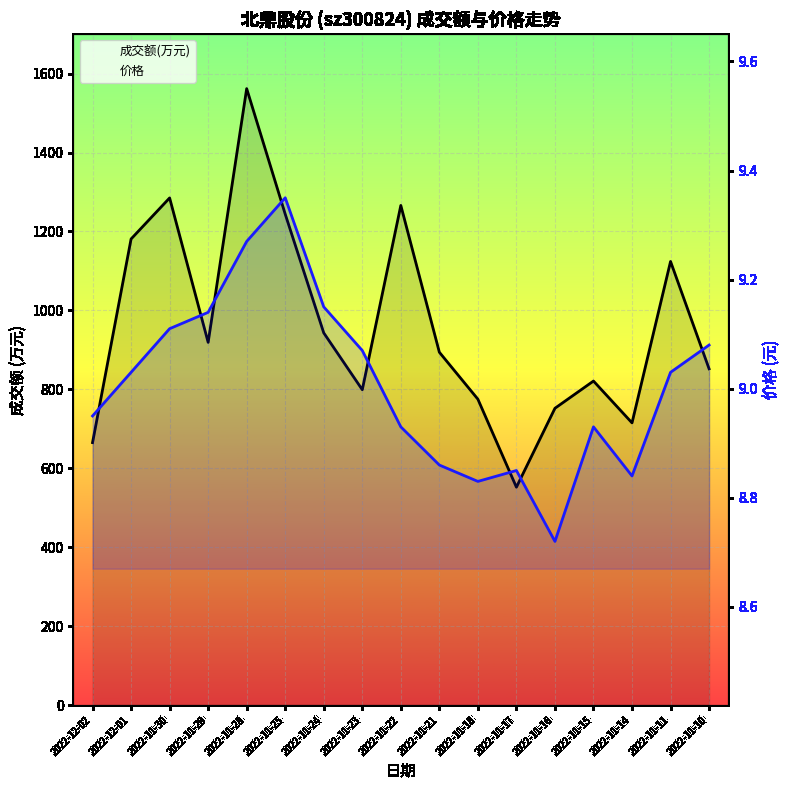

True or false: 价格 and 成交额(万元) 线 intersect in this chart.

False